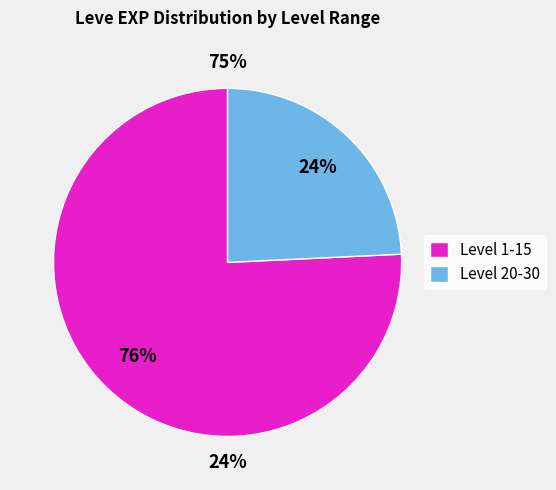

Is it true that Gridania's Got Talent is 11% of the pie?

False